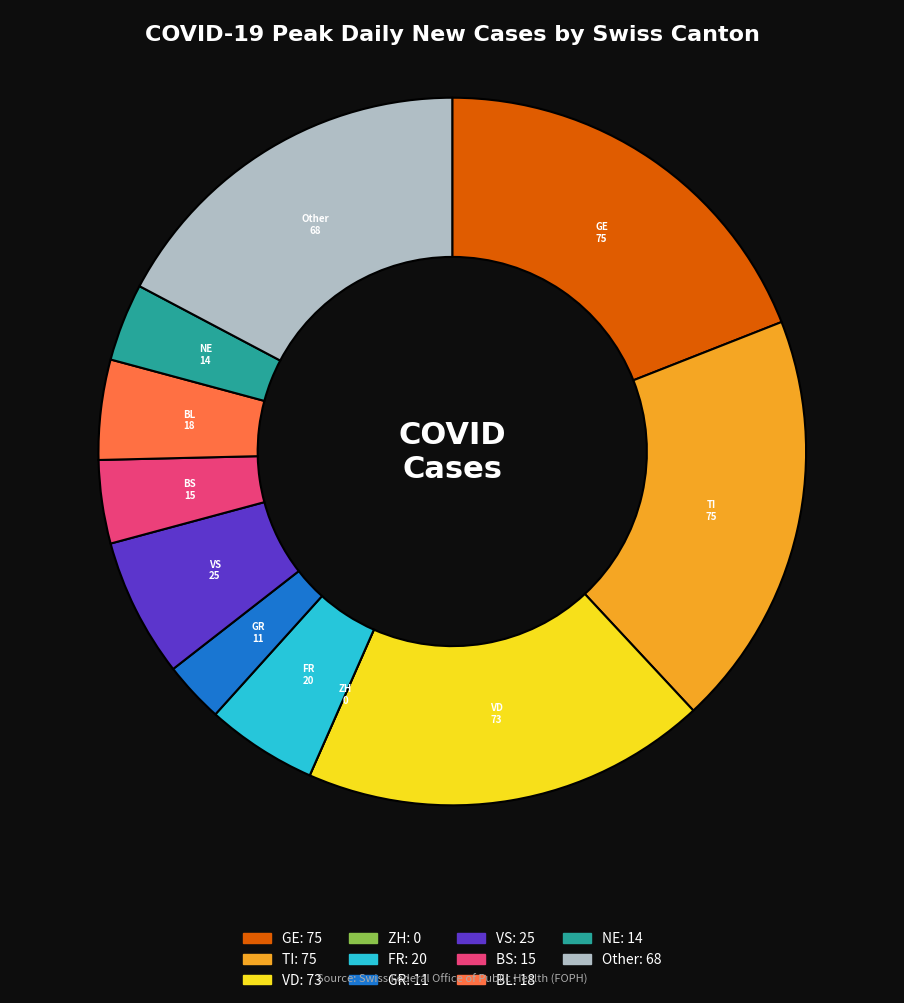

Is there a majority slice in this chart?

No